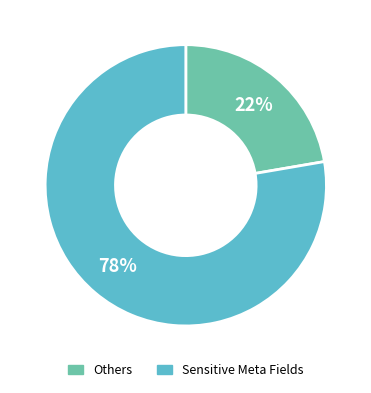

Is there any slice that represents more than half of the pie?

Yes